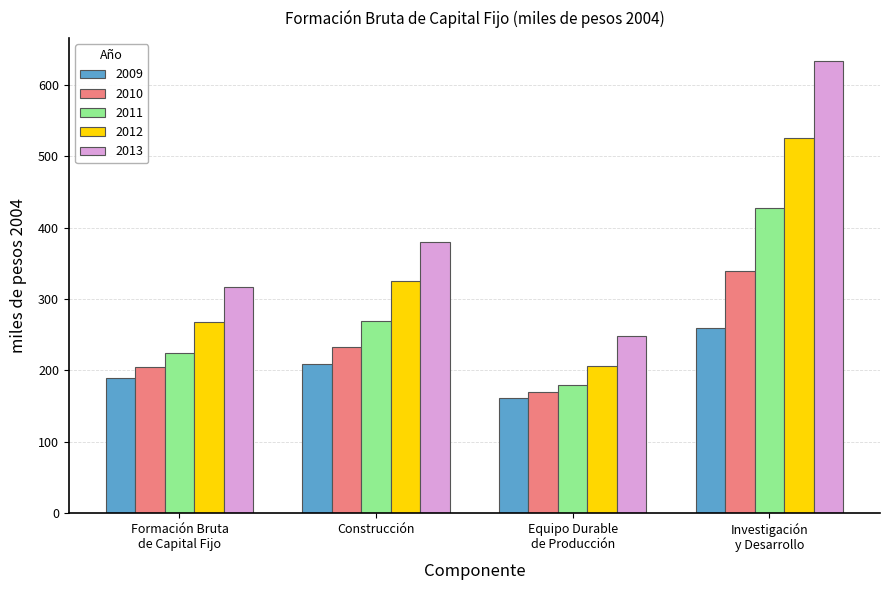

Which series changed the most between Construcción and Equipo Durable
de Producción?

2013